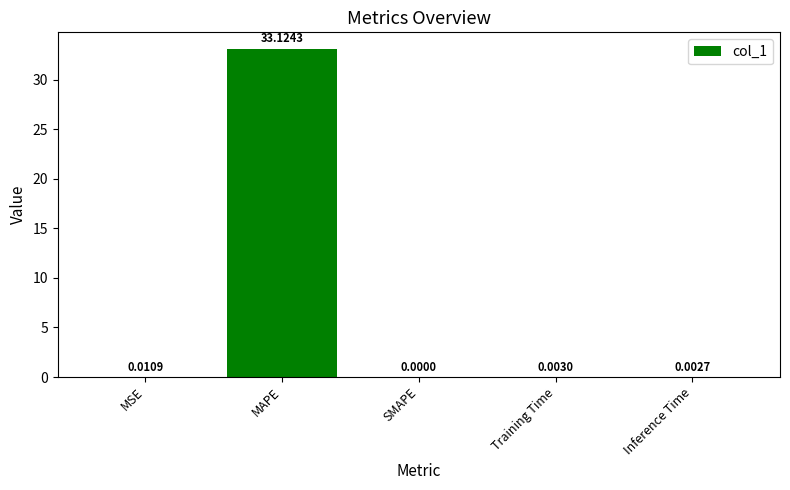

Where is the data nearest to the value 16?

MSE